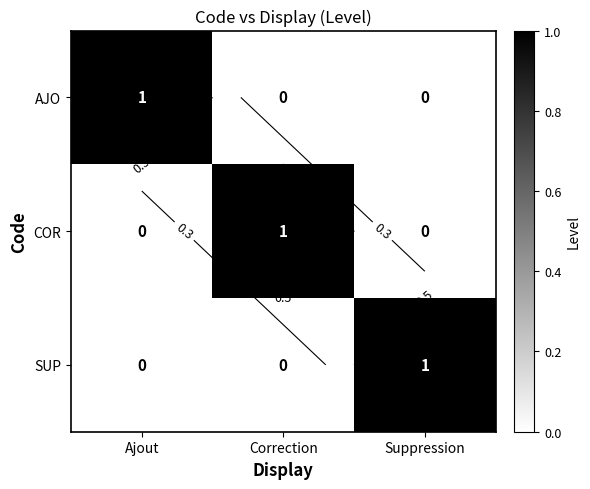

Is the value of COR at Correction greater than the value of AJO at Ajout?

No